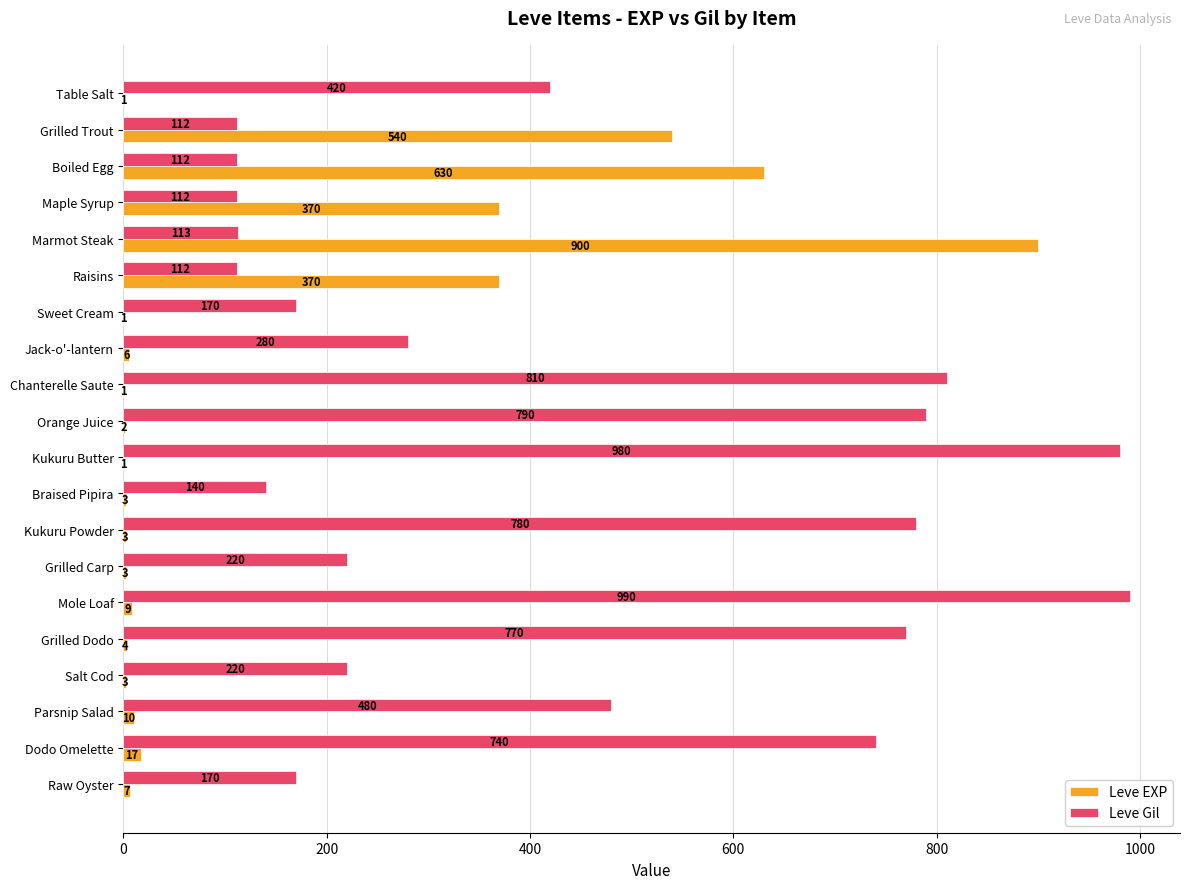

Which label corresponds to the largest value in the chart?

Mole Loaf